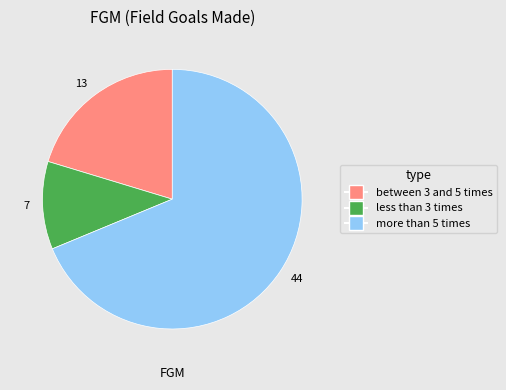

What is the largest slice in the pie chart?

44